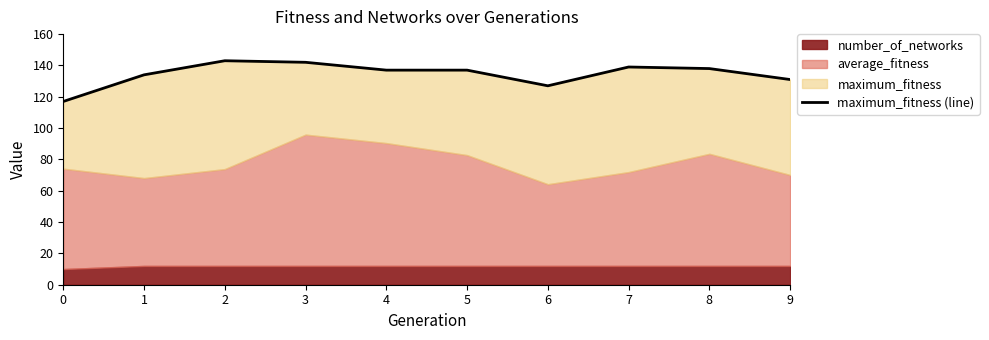

What is the value of the 7th point from the left?

127